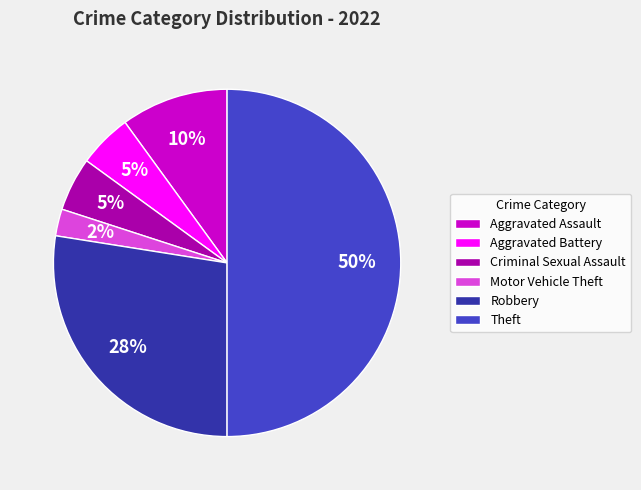

To the nearest percent, what portion does Criminal Sexual Assault represent?

5%